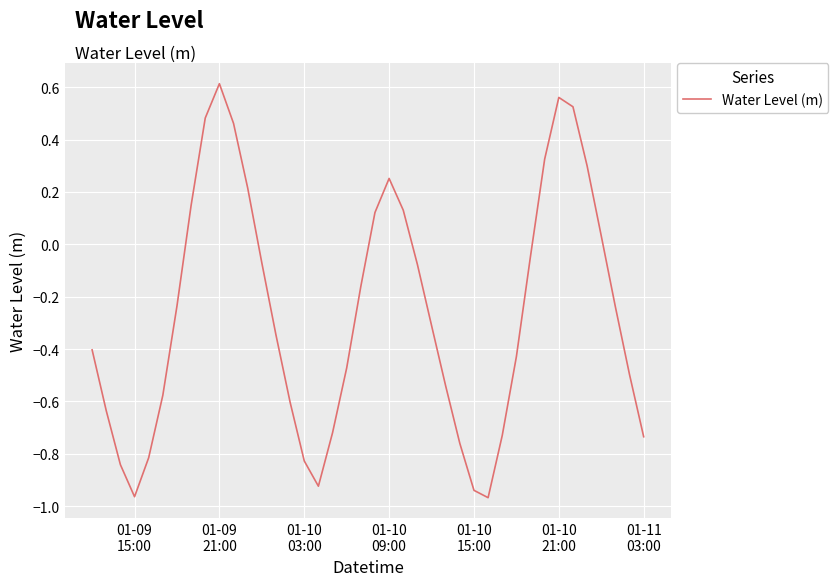

What is the sum of all values?

-10.7